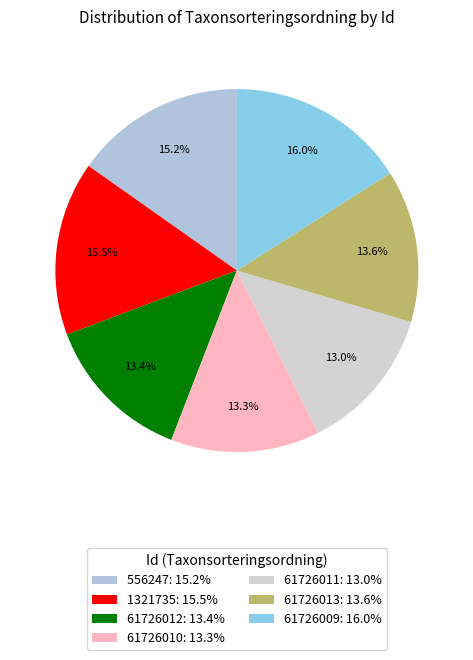

How many segments does this pie chart have?

7